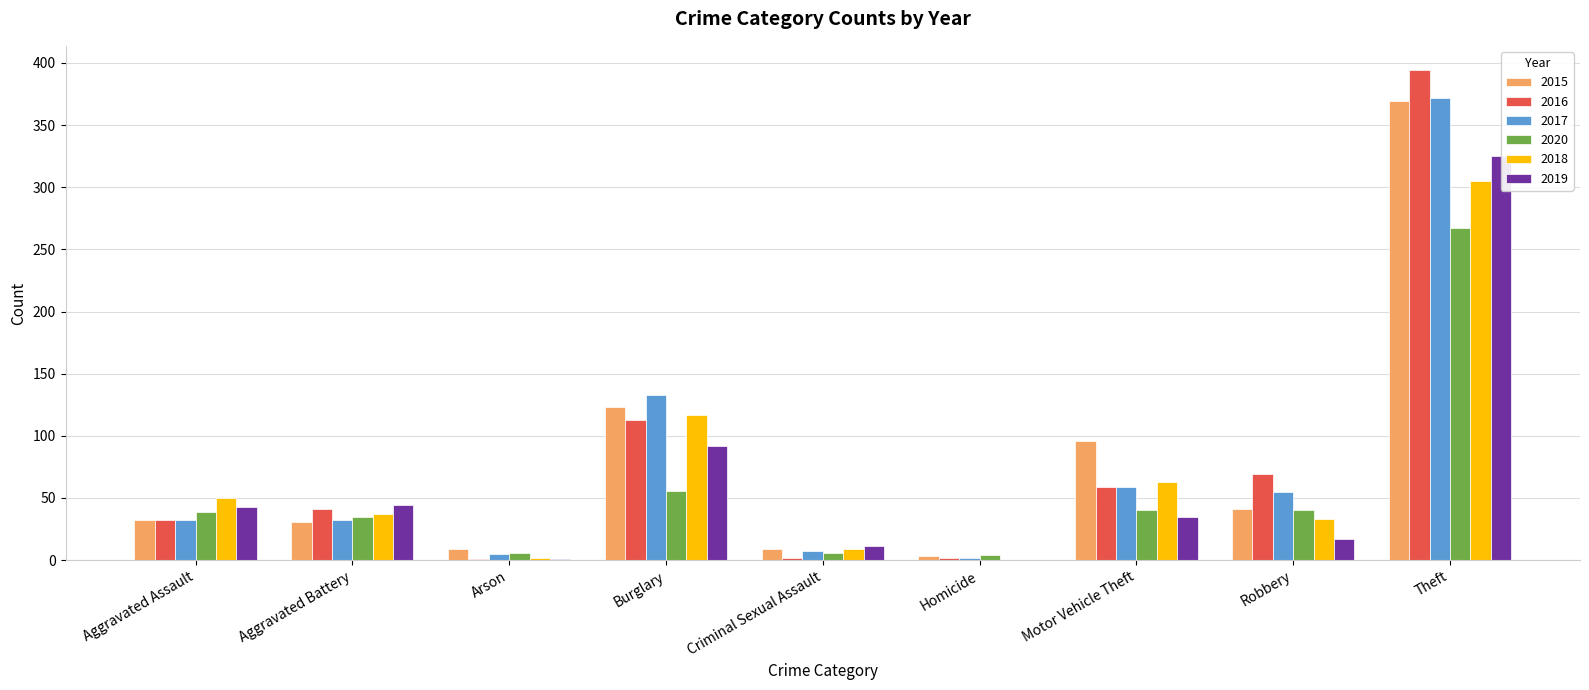

Reading left to right, list all the values displayed in this chart.

2015: 32	31	9	123	9	3	96	41	369
2016: 32	41	1	113	2	2	59	69	394
2017: 32	32	5	133	7	2	59	55	372
2020: 39	35	6	56	6	4	40	40	267
2018: 50	37	2	117	9	0	63	33	305
2019: 43	44	1	92	11	0	35	17	325